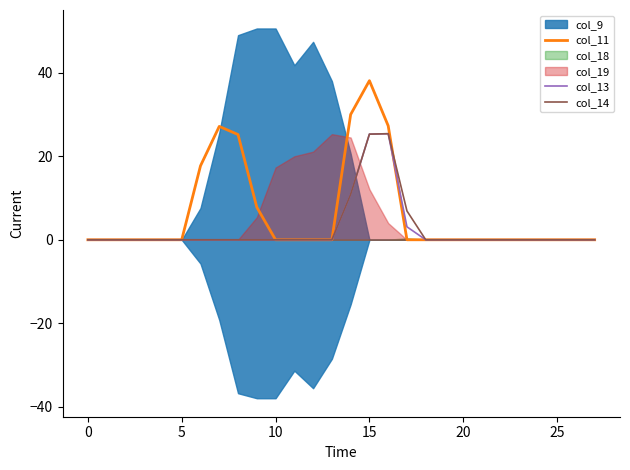

The col_13 series shows 0.0 at 25. True or false?

True